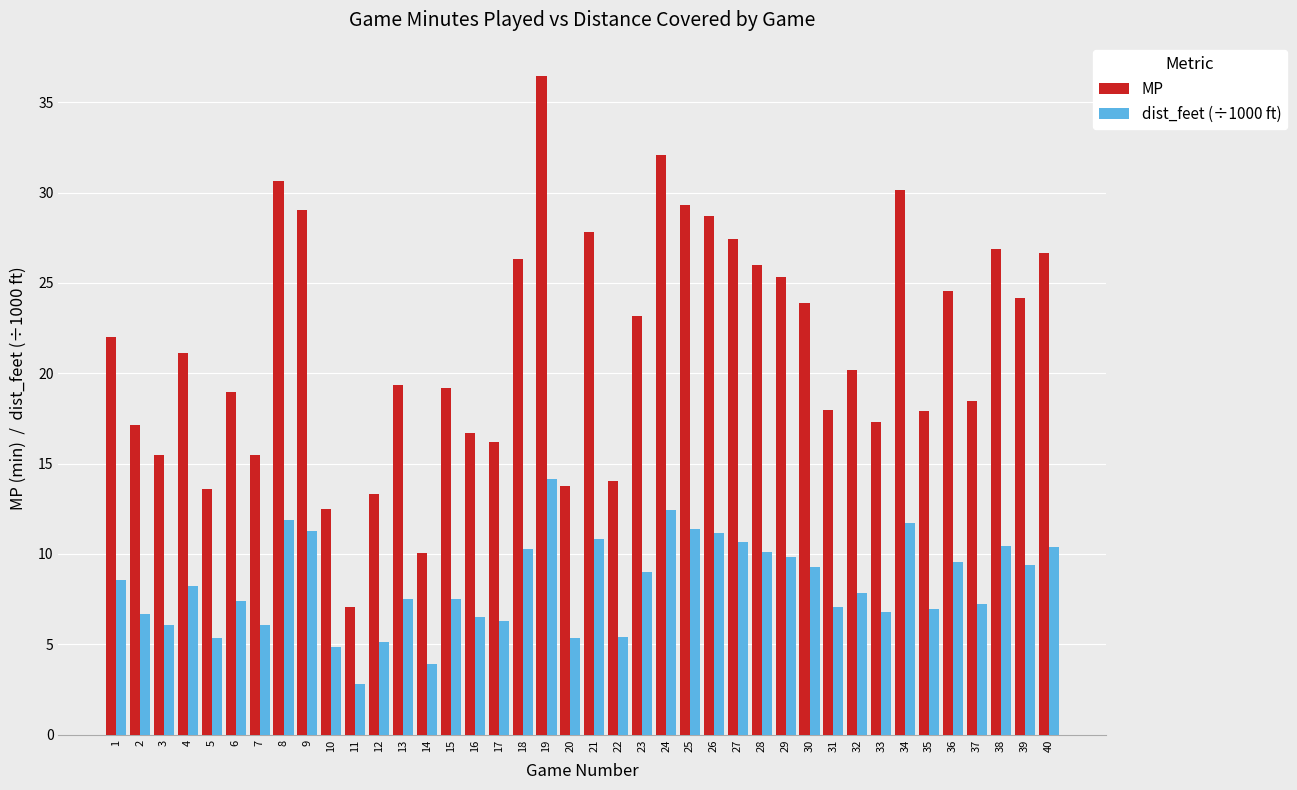

What is the maximum value for MP?

36.5